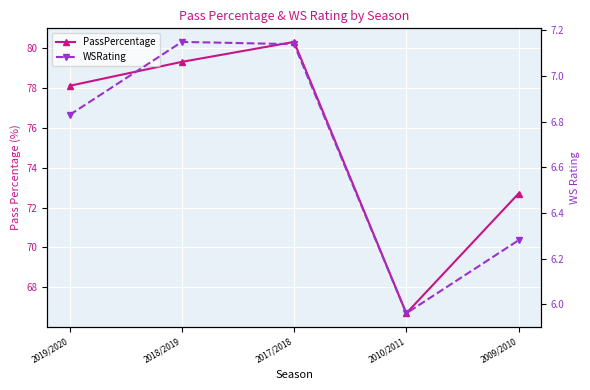

List the labels in order of PassPercentage value, smallest first.

2010/2011, 2009/2010, 2019/2020, 2018/2019, 2017/2018